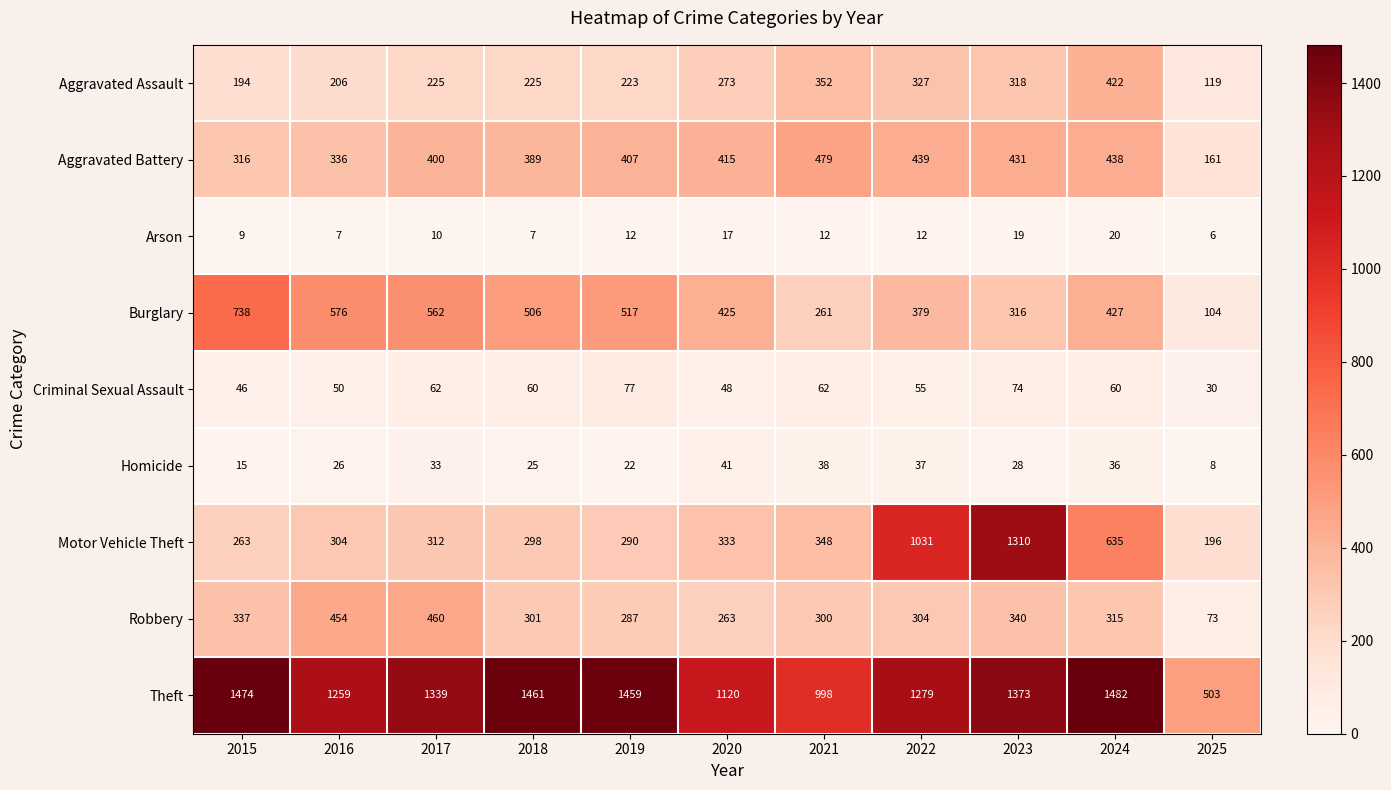

The value of Robbery at 2017 is 311. True or false?

False